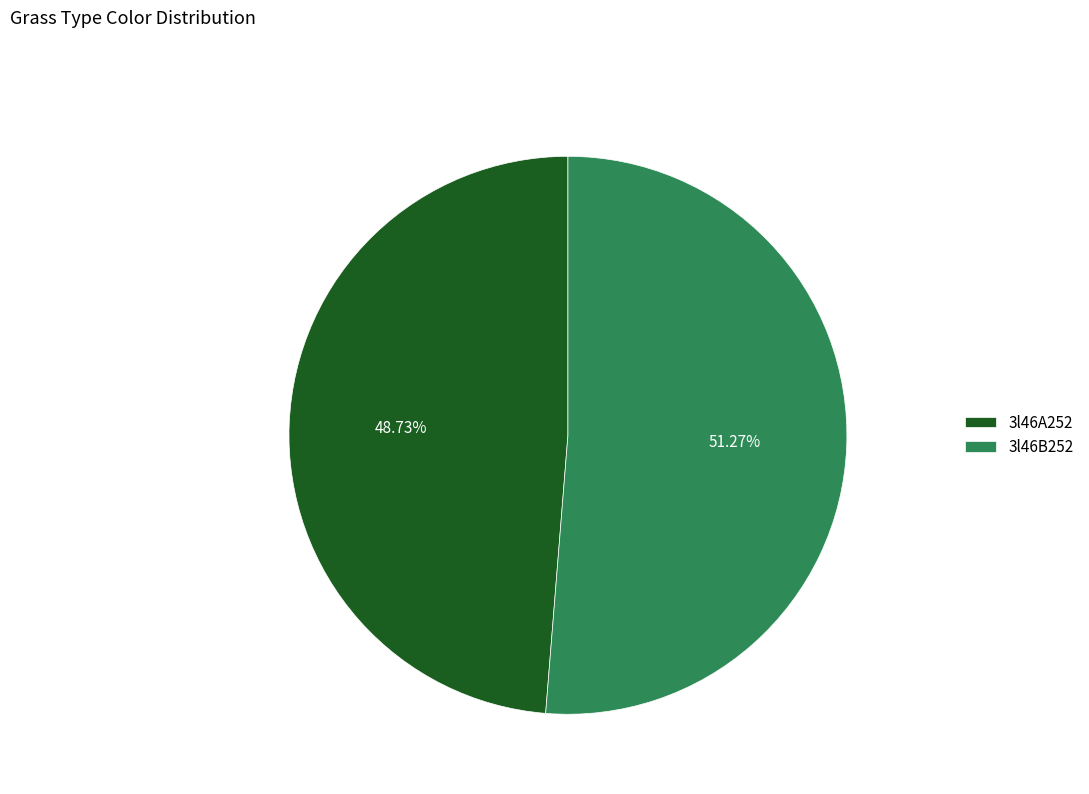

To the nearest percent, what is the difference between the 3l46A252 and 3l46B252 slice percentages?

3%